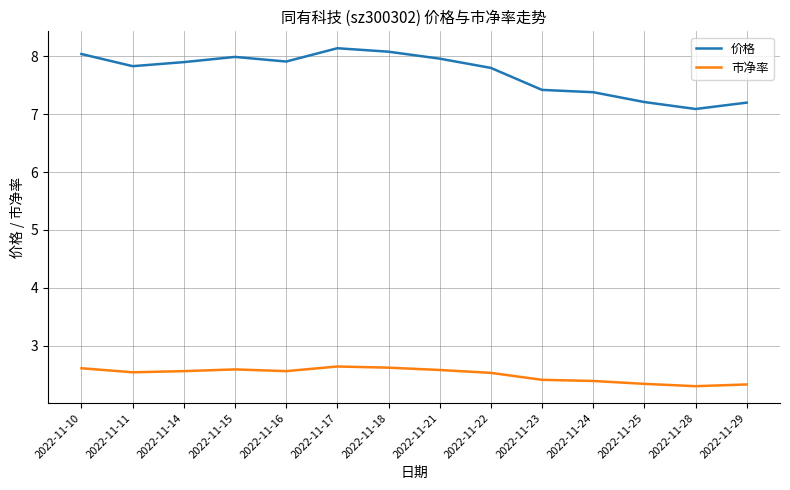

Which category has the highest value across all series?

2022-11-17